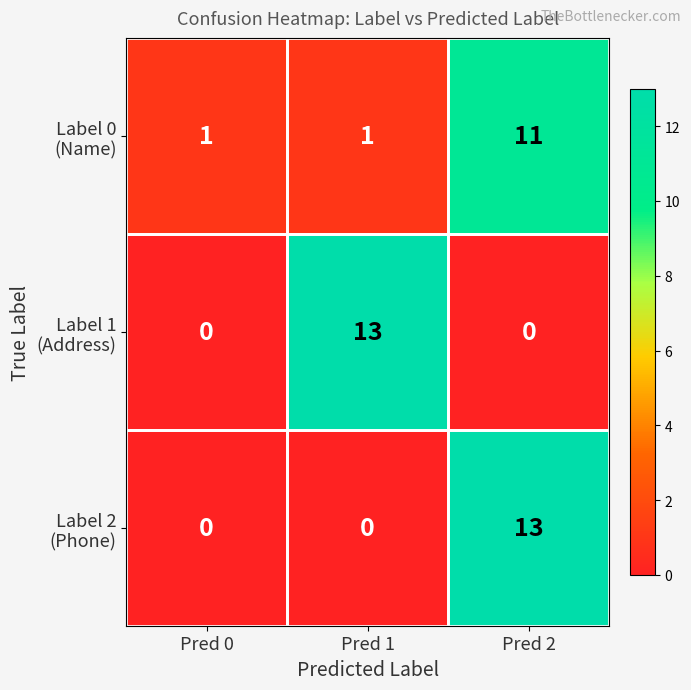

At which category is the sum across all series the highest?

Pred 2